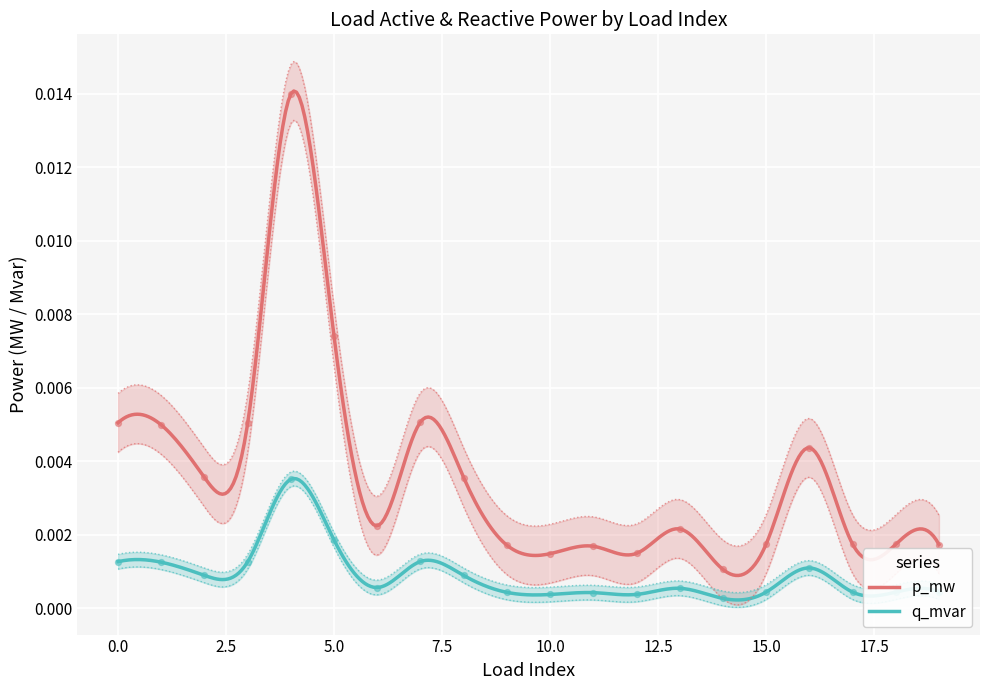

What are all the series names shown in the legend?

p_mw, q_mvar